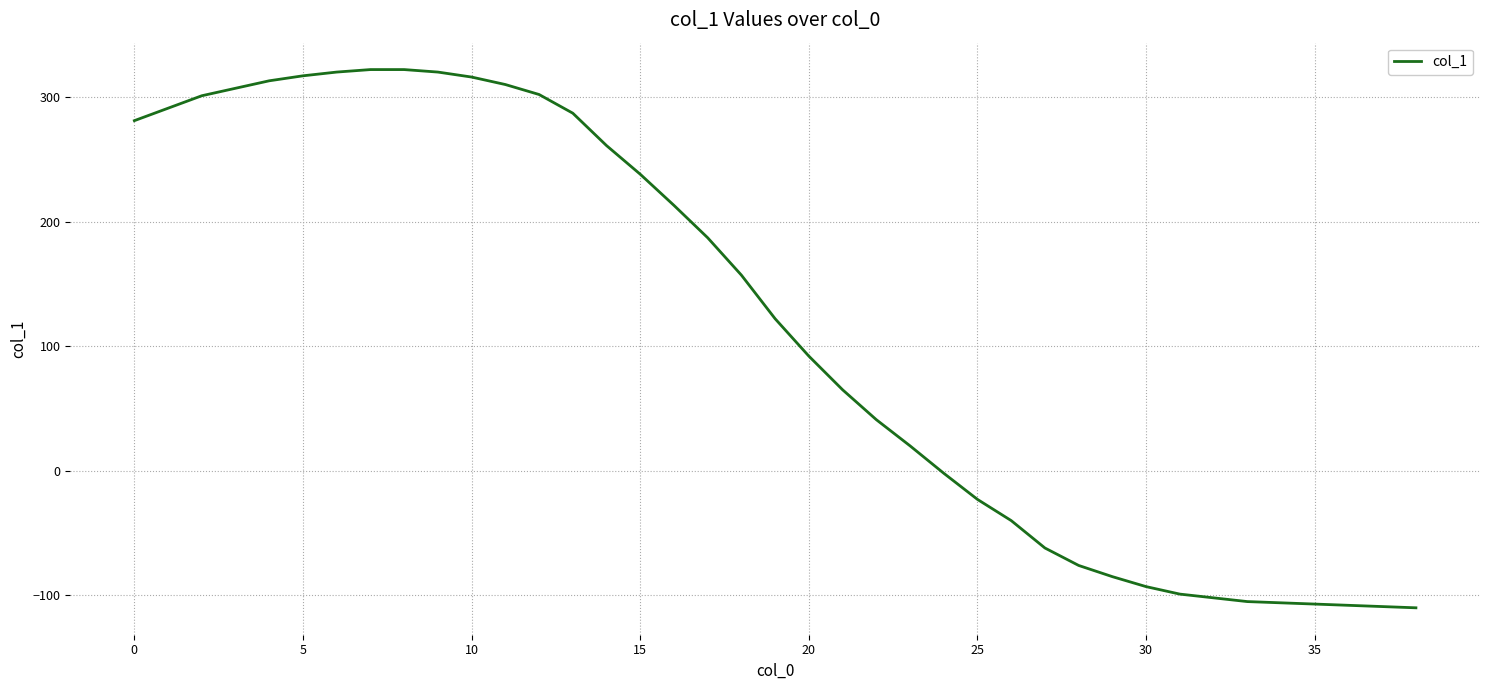

What is the average value?

115